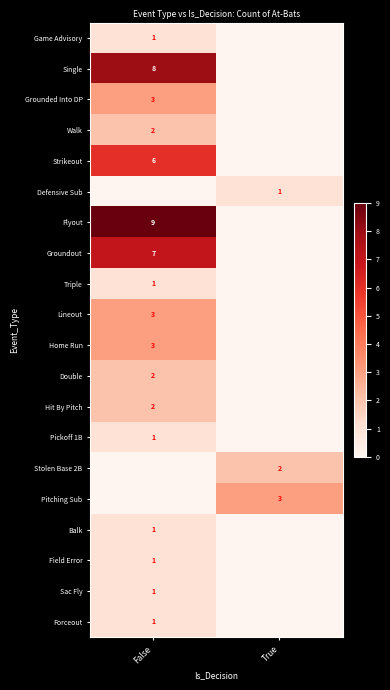

The Sac Fly series shows 1 at False. True or false?

True